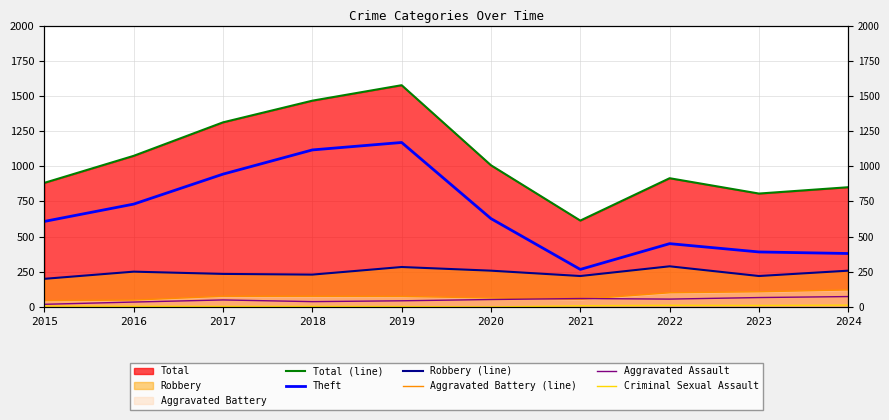

Between 2016 and 2020, which series saw the biggest shift?

Theft